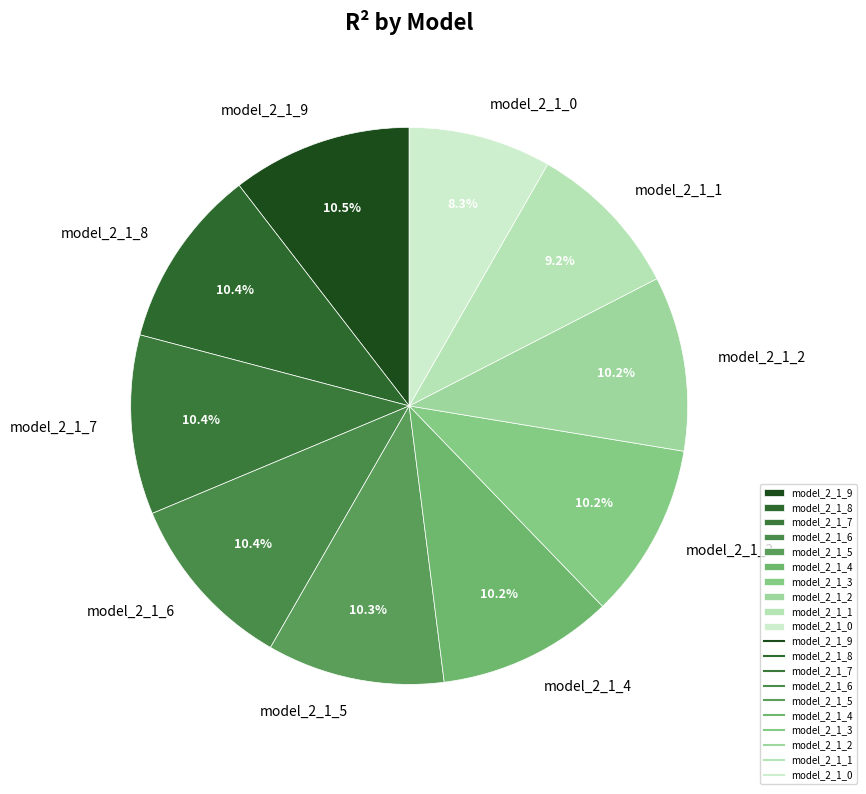

What percentage is NOT represented by model_2_1_7?

89.6%